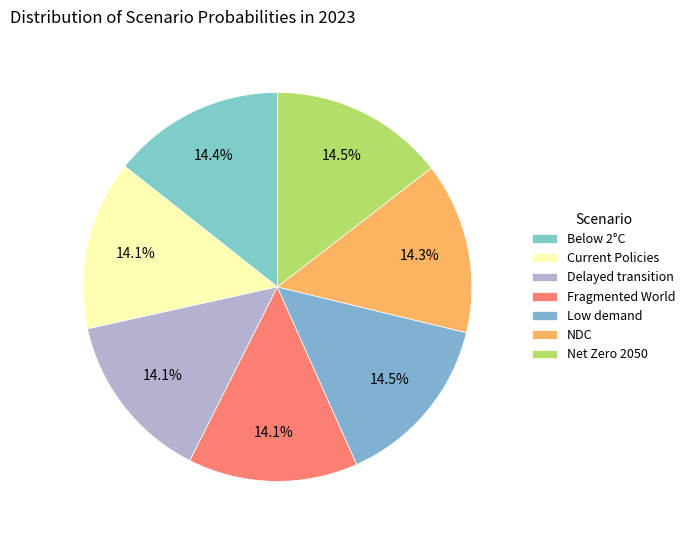

How many segments does this pie chart have?

7